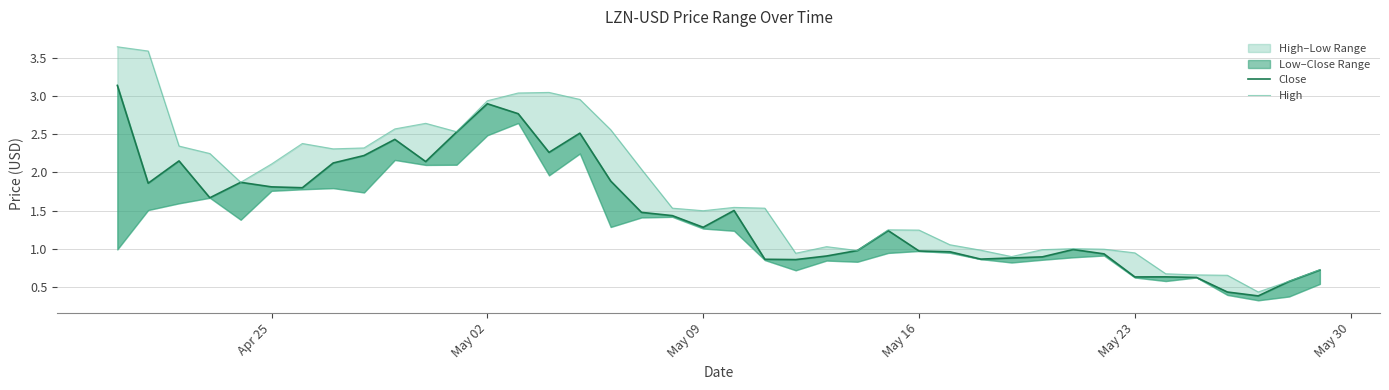

Is it true that Close equals 1.7 at 24?

False